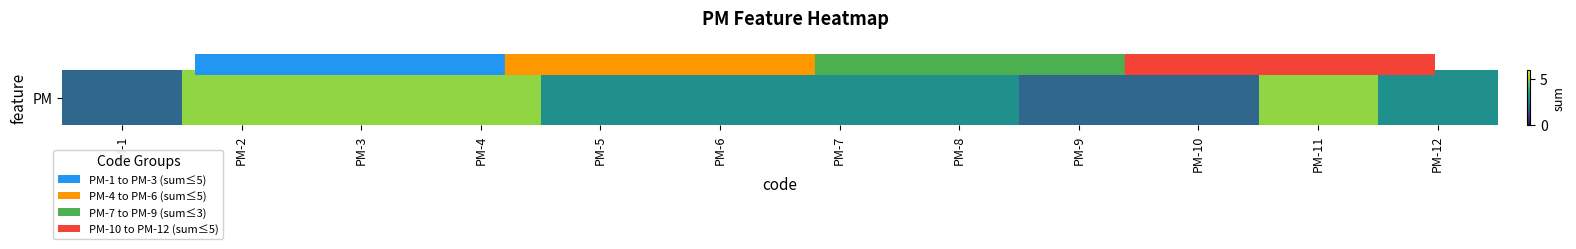

The chart shows a value of 2 at PM-10. True or false?

True